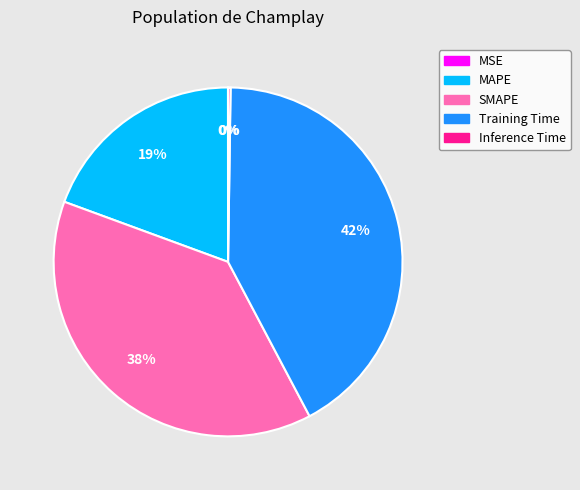

To the nearest percent, what portion does MAPE represent?

19%